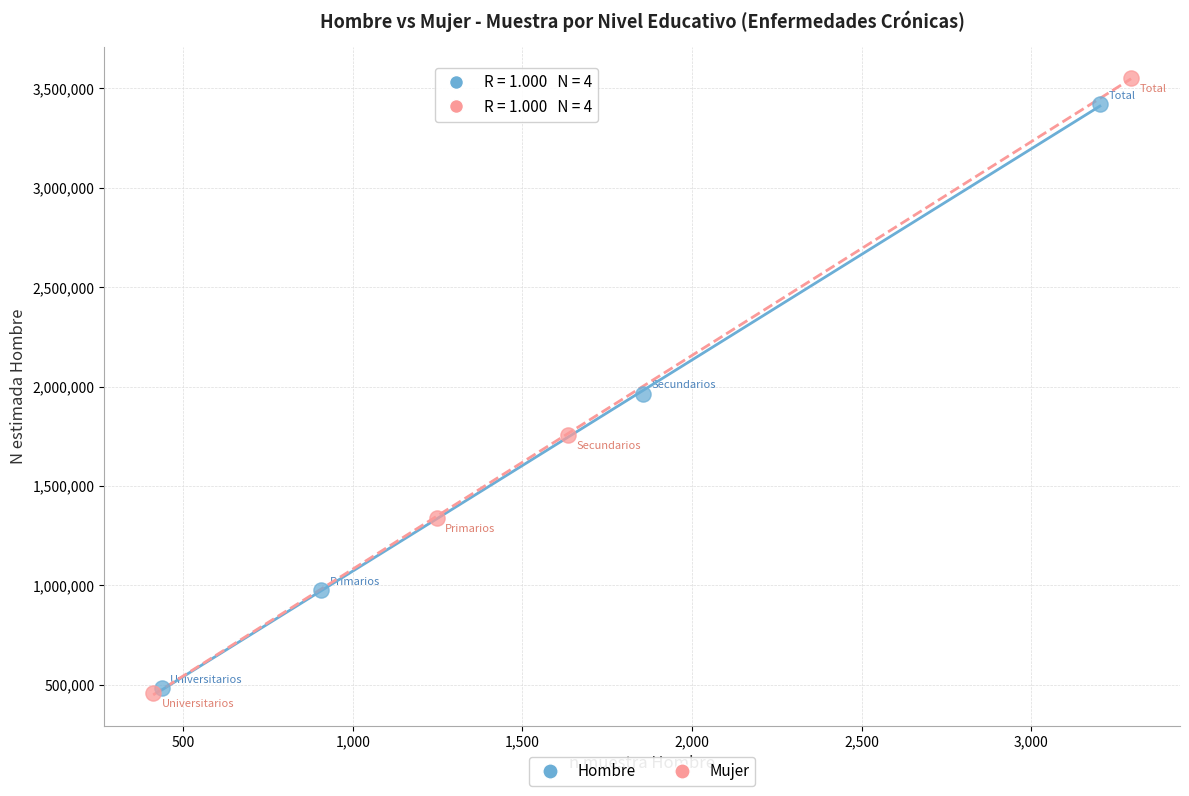

Which series has the largest Y range (max minus min)?

Mujer